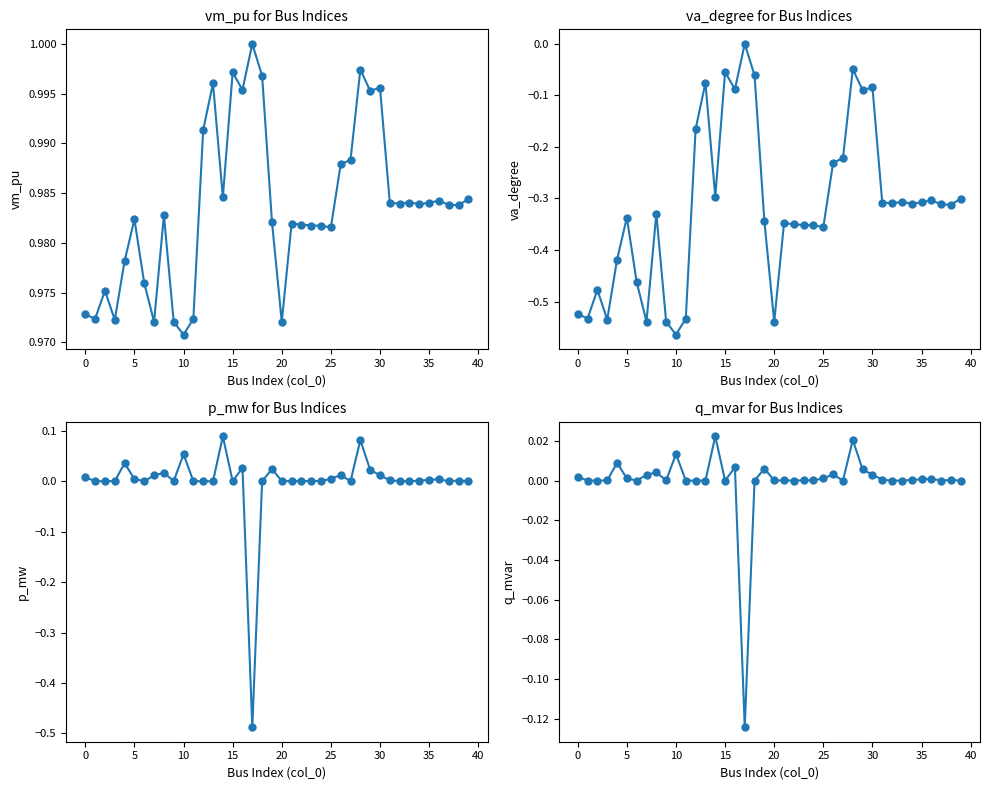

Which series ends up on top after the final intersection of q_mvar and p_mw?

q_mvar